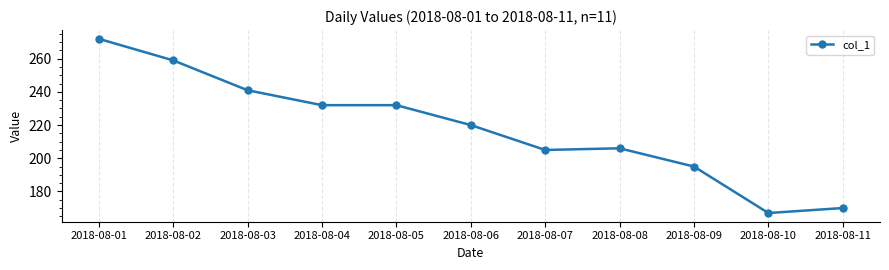

What is the value of the 8th point from the left?

206